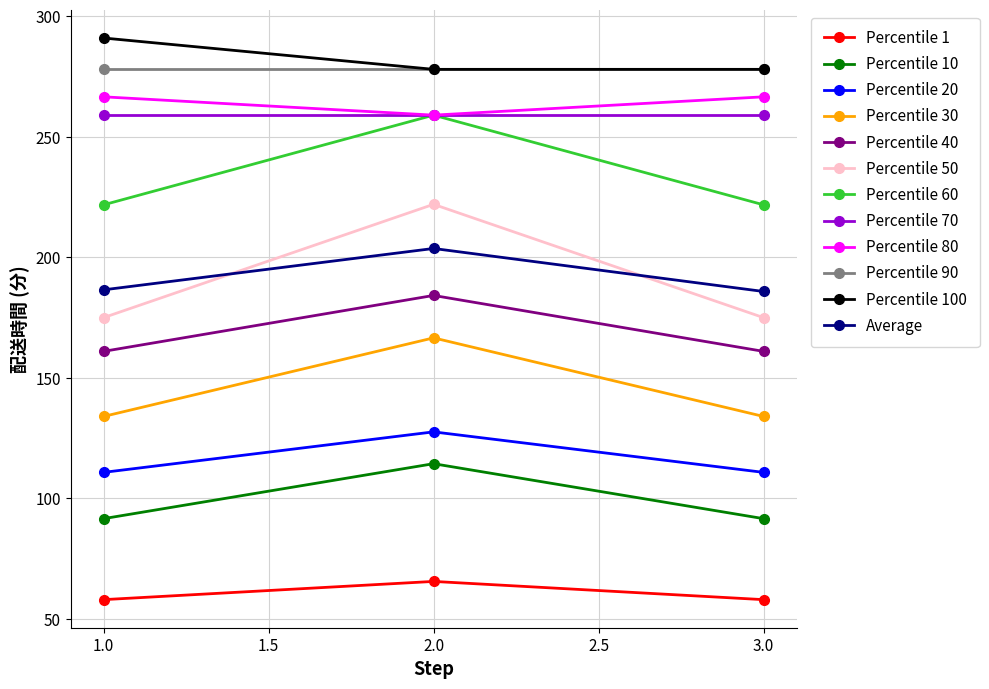

What is the value of the Percentile 20 point at the 2nd from the left?

127.6